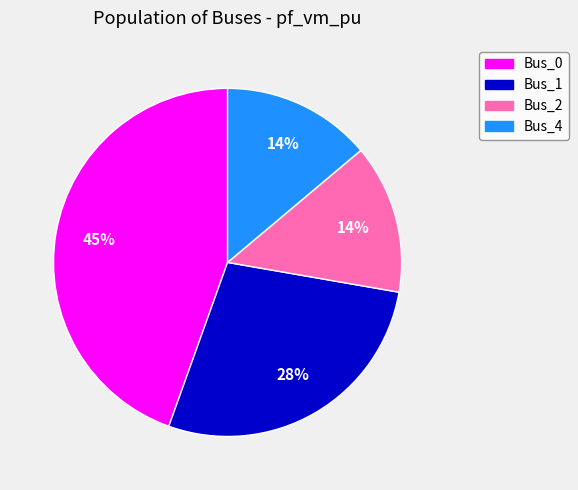

Between Bus_2 and Bus_0, which is larger?

Bus_0